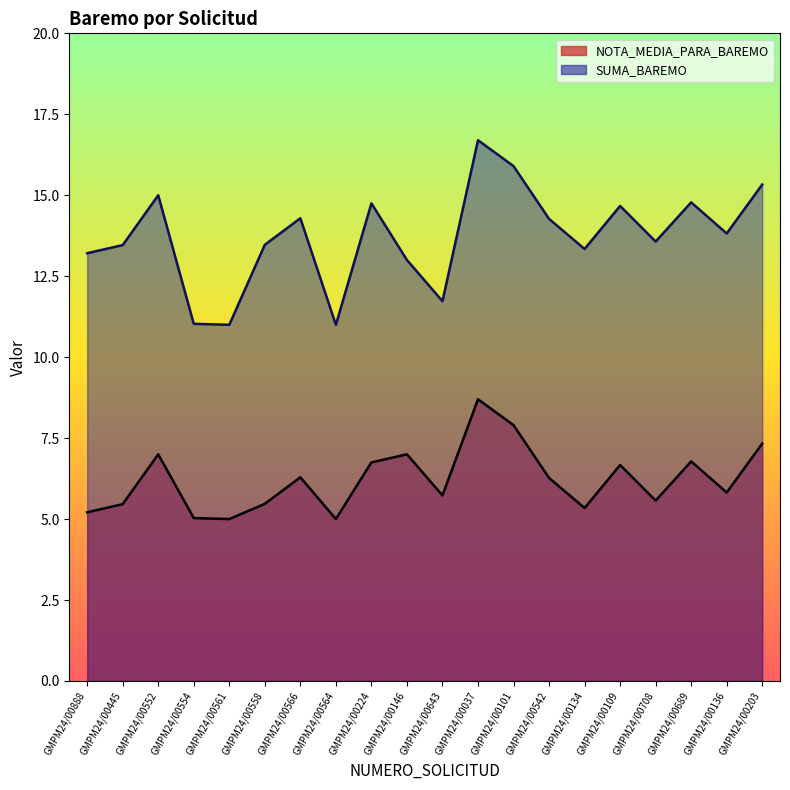

Where does the NOTA_MEDIA_PARA_BAREMO series first go above 6?

GMPM24/00552